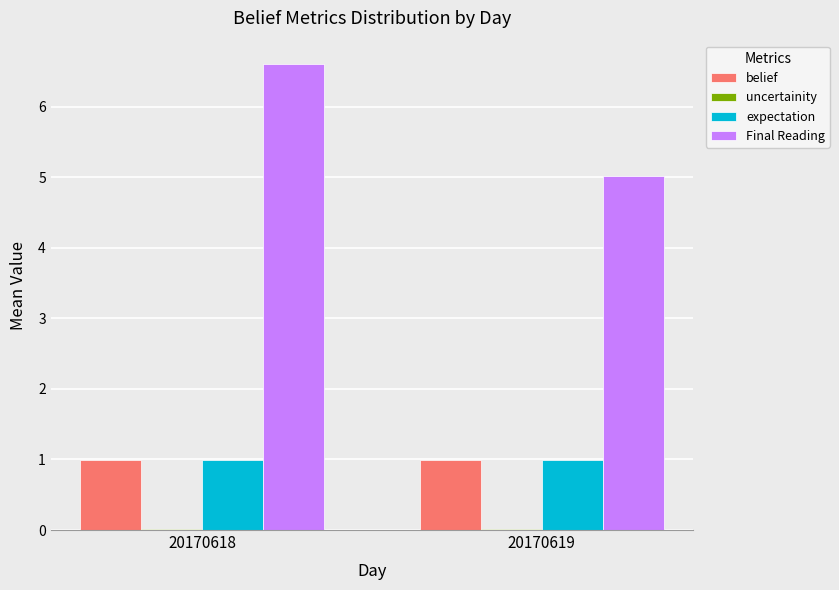

At which category does the chart reach its peak across all series?

20170618